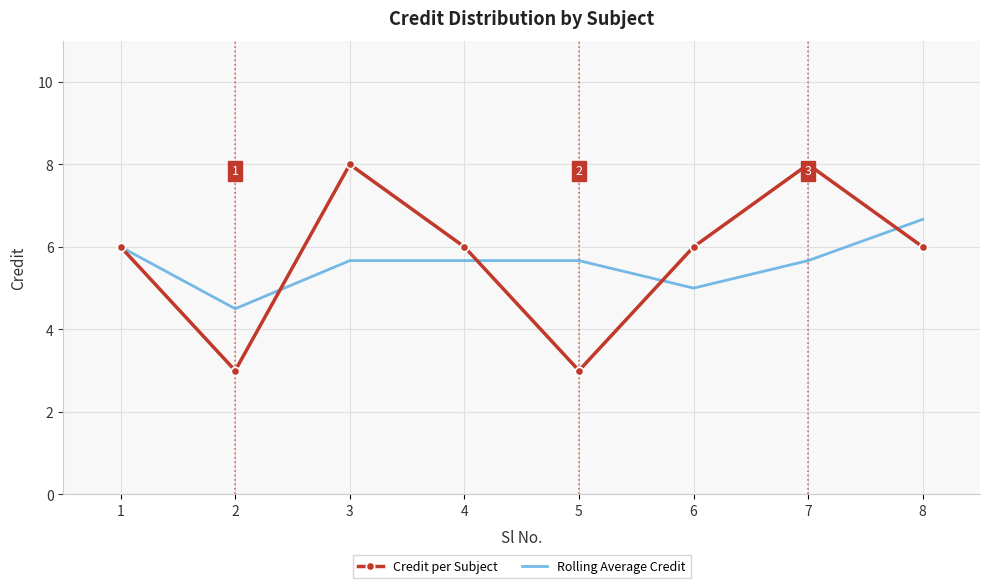

Which series has the widest spread of values?

Credit per Subject